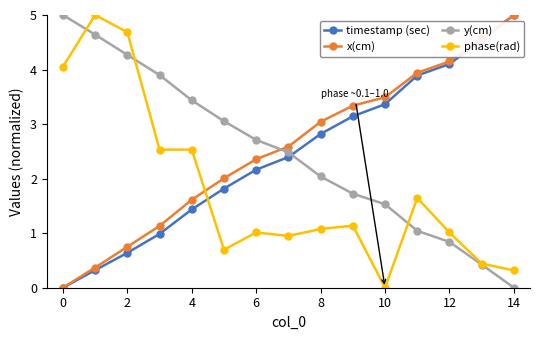

What are all the series names shown in the legend?

timestamp (sec), x(cm), y(cm), phase(rad)